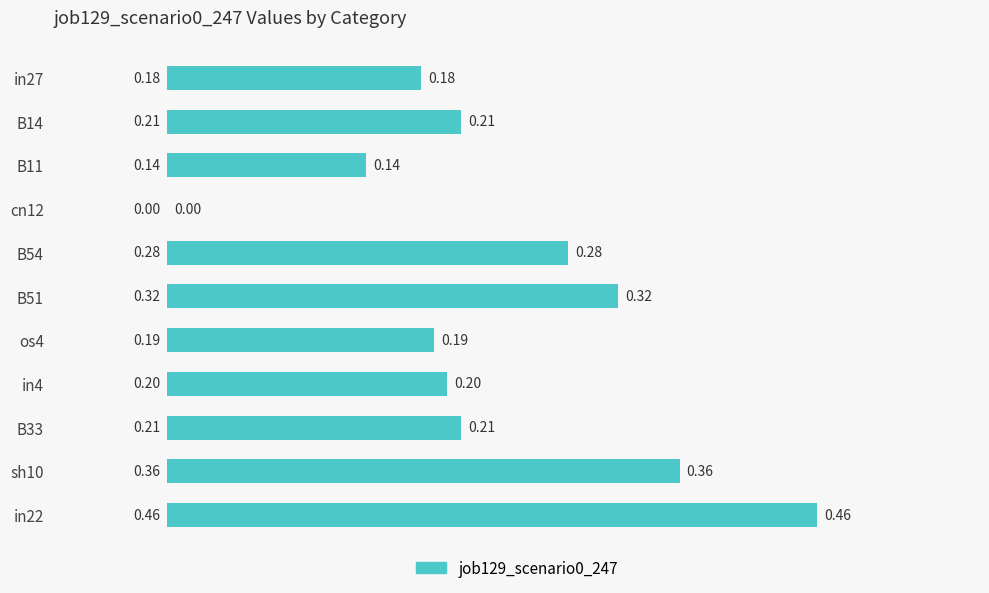

Which has a higher value, in22 or in27?

in22